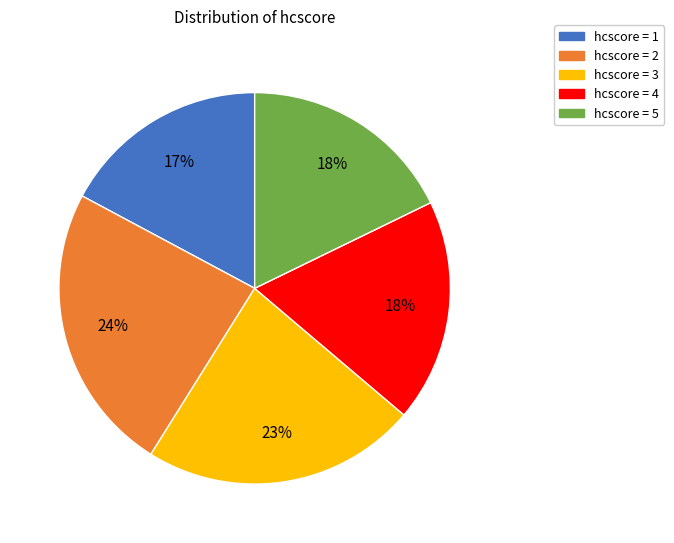

To the nearest percent, what is the difference between the largest and smallest slice percentages?

7%